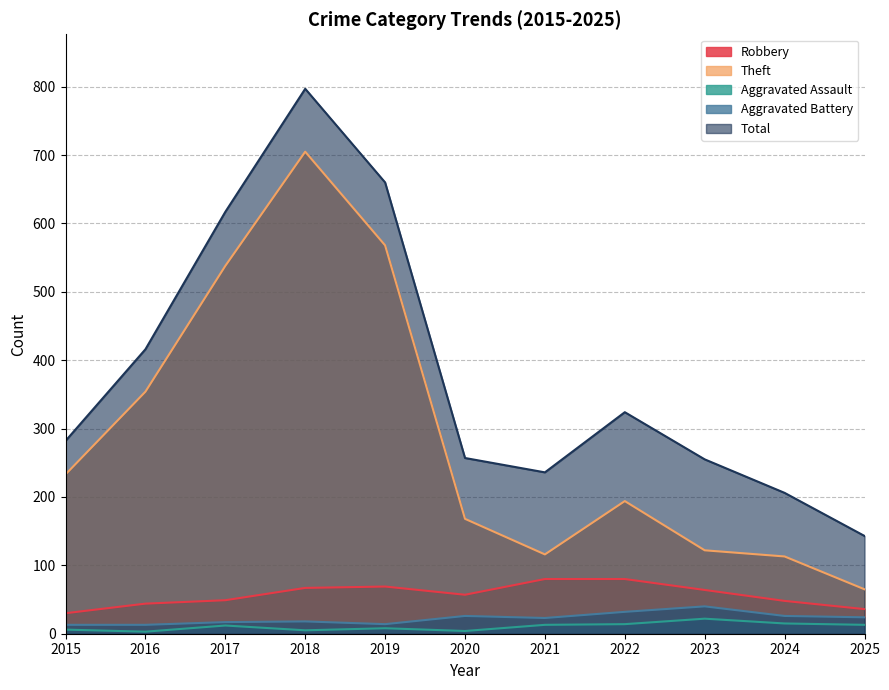

What are all the series names shown in the legend?

Robbery, Theft, Aggravated Assault, Aggravated Battery, Total